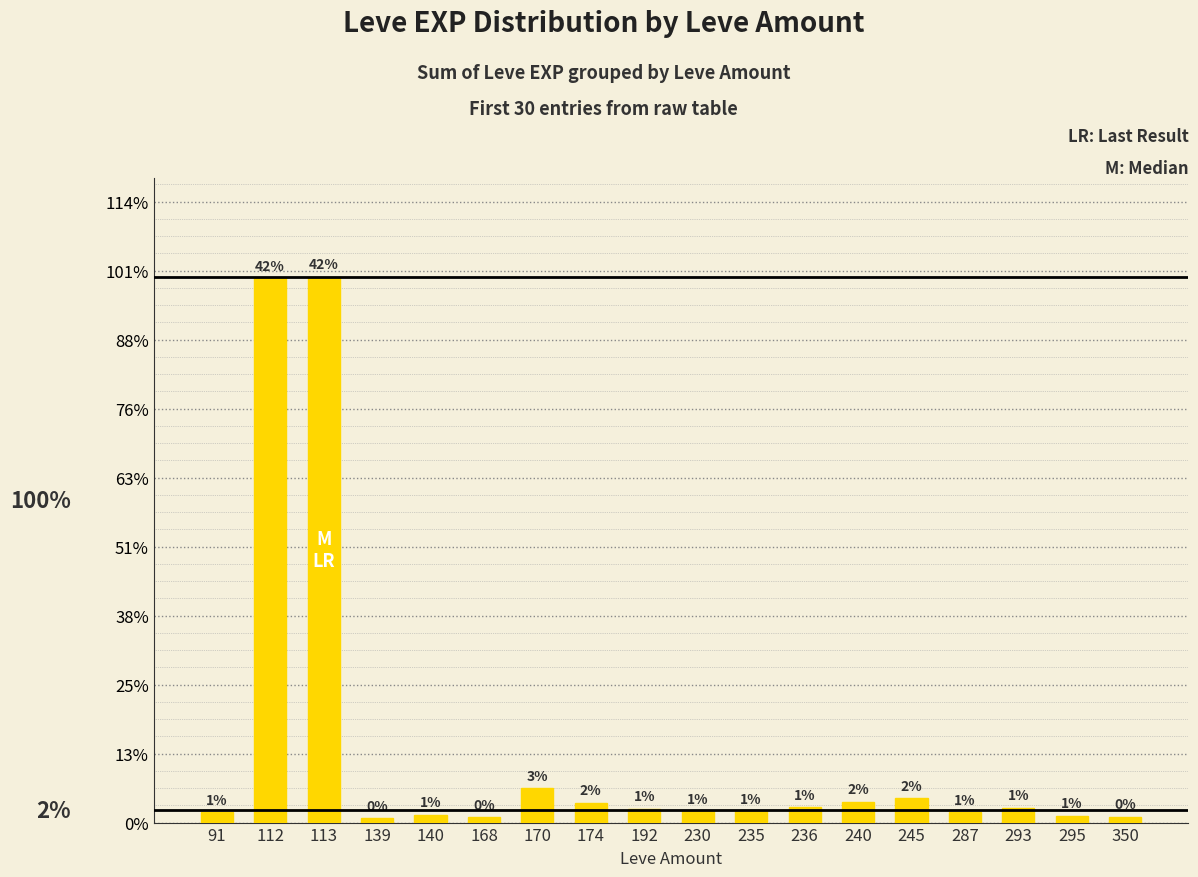

Between 192 and 174, which is larger?

174